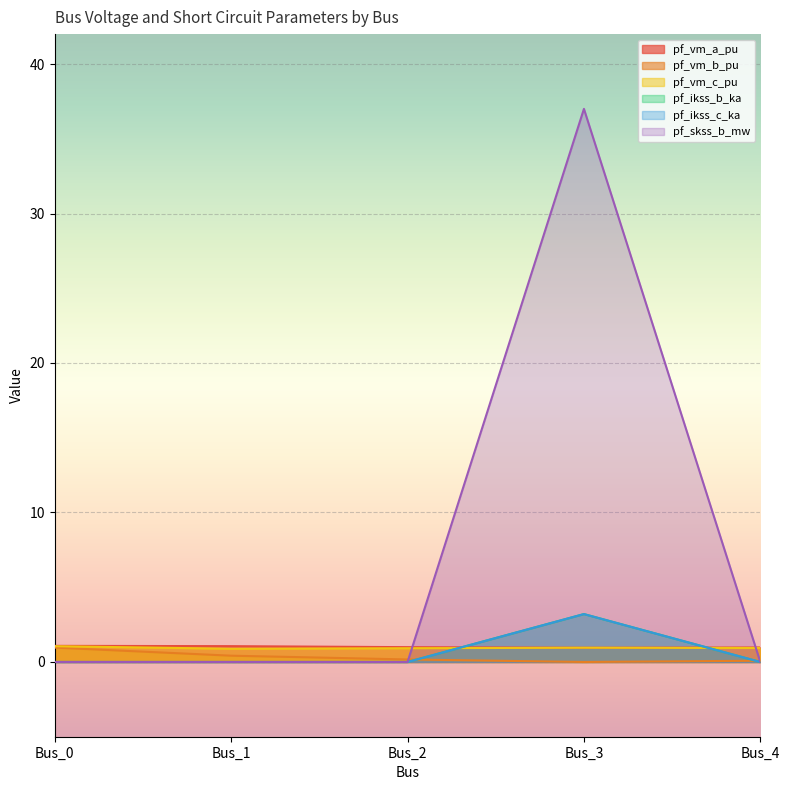

Reading left to right, transcribe all the data shown in this chart.

pf_vm_a_pu: Bus_0=1.1	Bus_1=1.1	Bus_2=1.0	Bus_3=1.0	Bus_4=1.0
pf_vm_b_pu: Bus_0=1.0	Bus_1=0.4	Bus_2=0.2	Bus_3=0.0	Bus_4=0.1
pf_vm_c_pu: Bus_0=1.1	Bus_1=0.9	Bus_2=0.9	Bus_3=1.0	Bus_4=0.9
pf_ikss_b_ka: Bus_0=0.0	Bus_1=0.0	Bus_2=0.0	Bus_3=3.2	Bus_4=0.0
pf_ikss_c_ka: Bus_0=0.0	Bus_1=0.0	Bus_2=0.0	Bus_3=3.2	Bus_4=0.0
pf_skss_b_mw: Bus_0=0.0	Bus_1=0.0	Bus_2=0.0	Bus_3=37.0	Bus_4=0.0